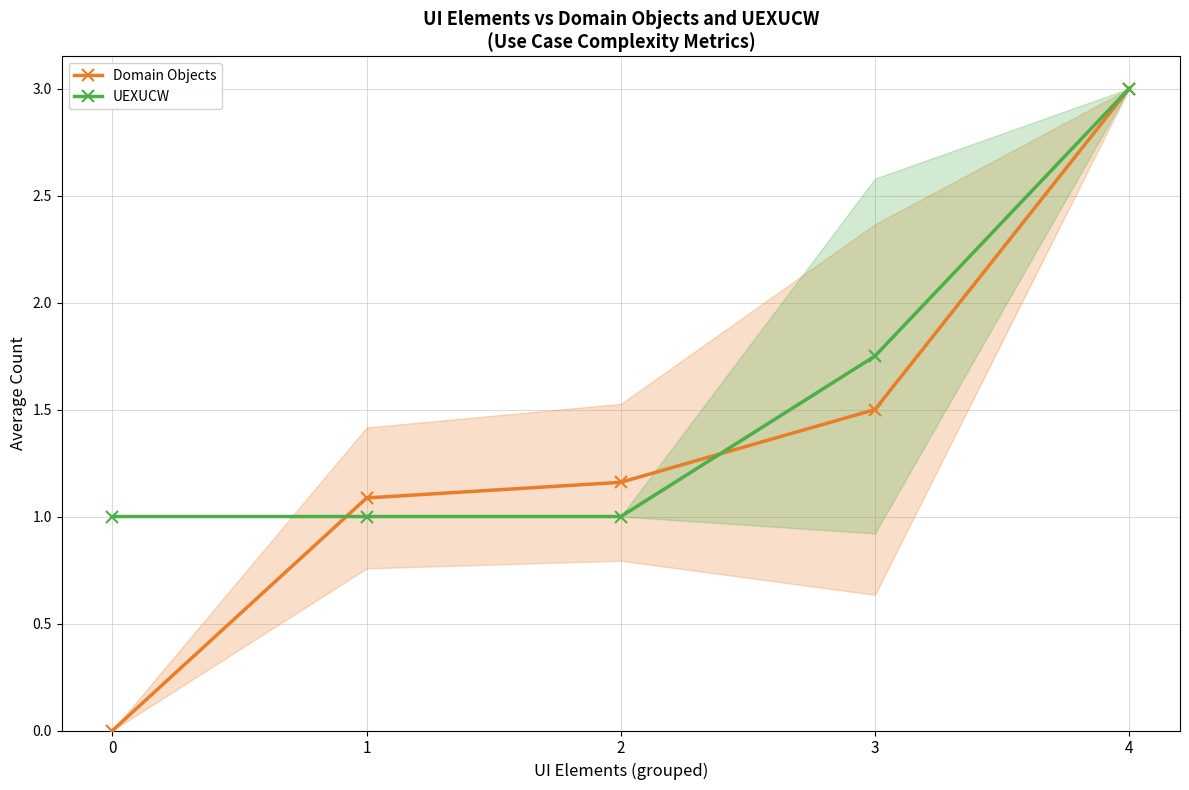

Is it true that Domain Objects equals 1.6 at 0?

False